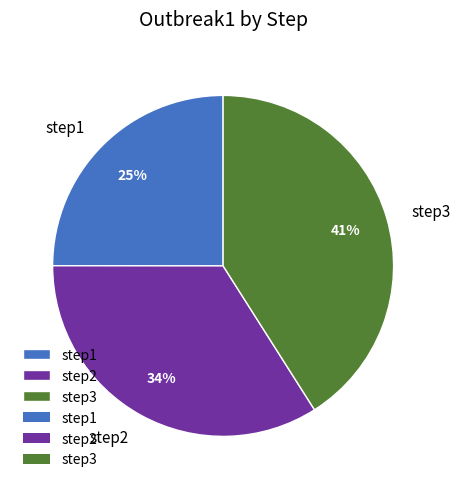

How many slices are in this pie chart?

3